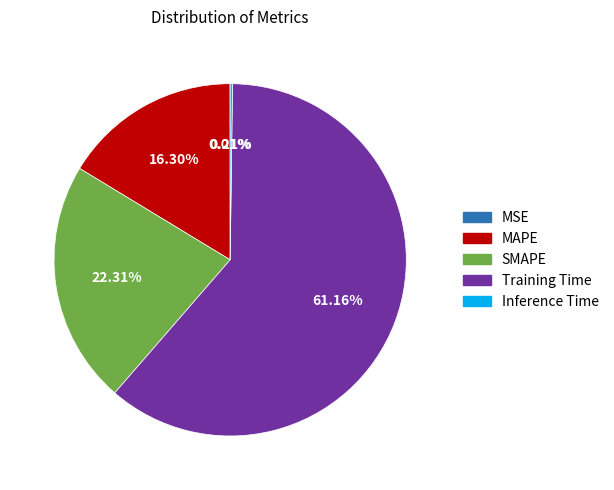

Is the sum of Training Time and SMAPE greater than half?

Yes